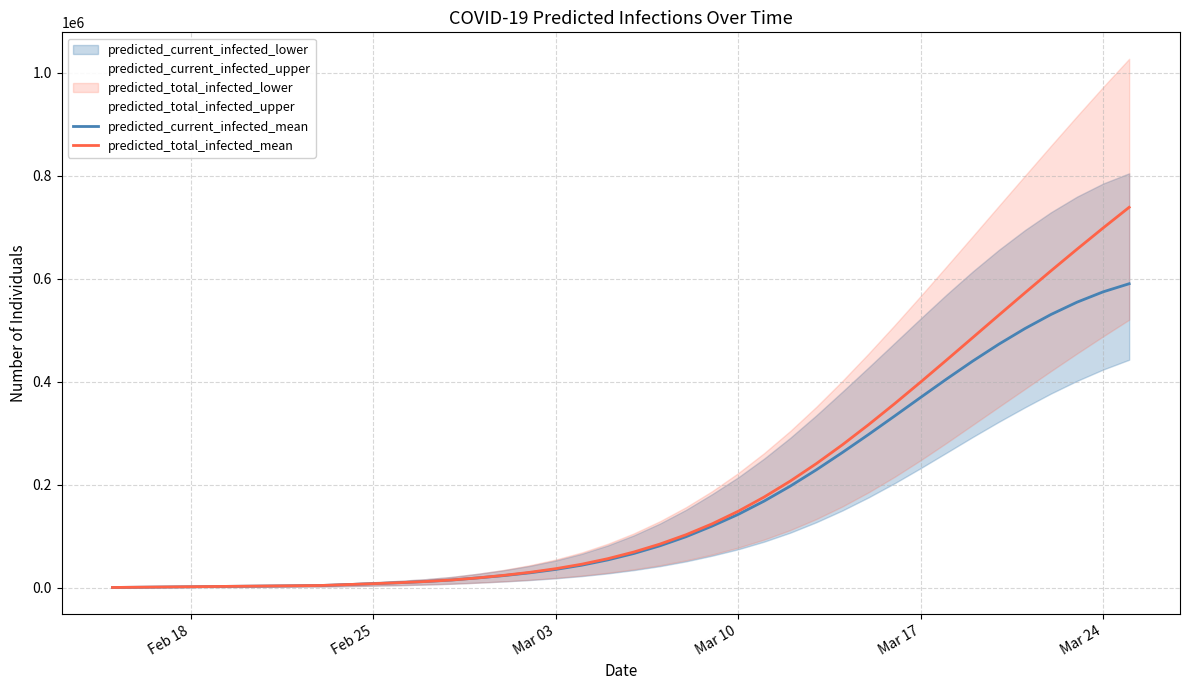

What value does the predicted_current_infected_mean series have at Mar 24, to the nearest 50?

574650